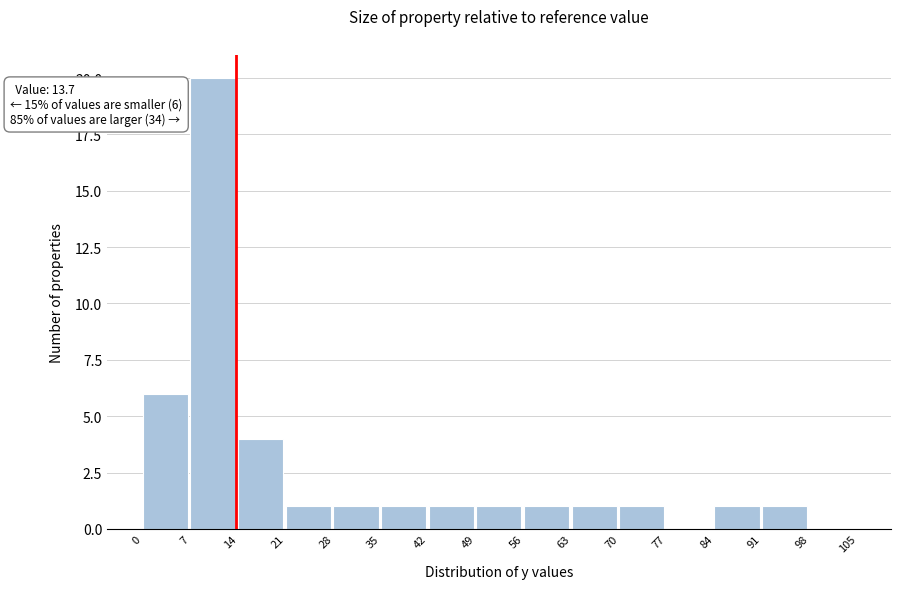

Which range on the x-axis has the tallest bar?

7 to 14